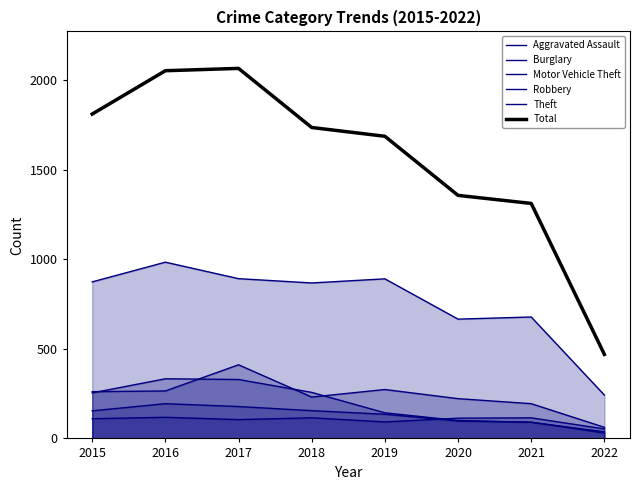

What is the spread (max minus min) of values at 2016?

1935